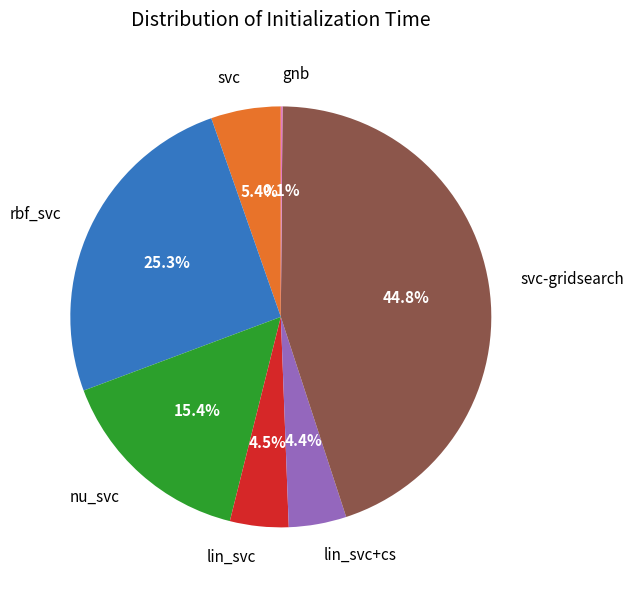

What is the largest slice in the pie chart?

svc-gridsearch